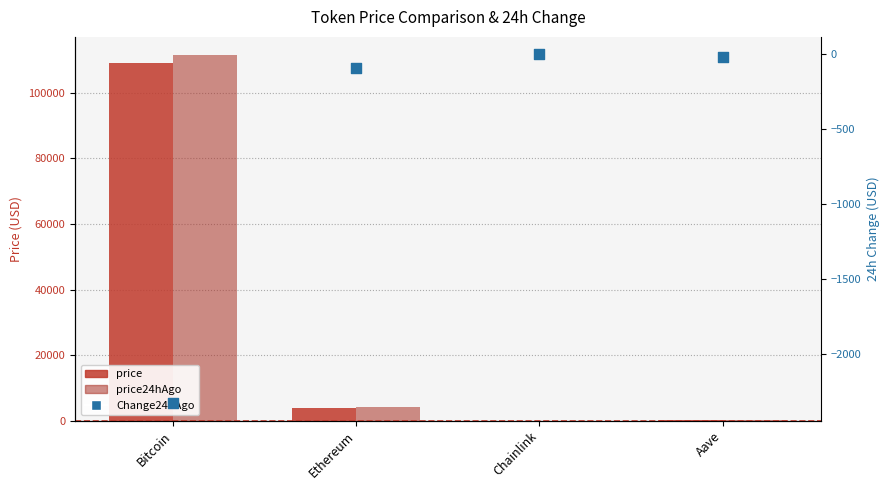

Is the value of price24hAgo at Ethereum greater than the value of Change24hAgo at Ethereum?

Yes